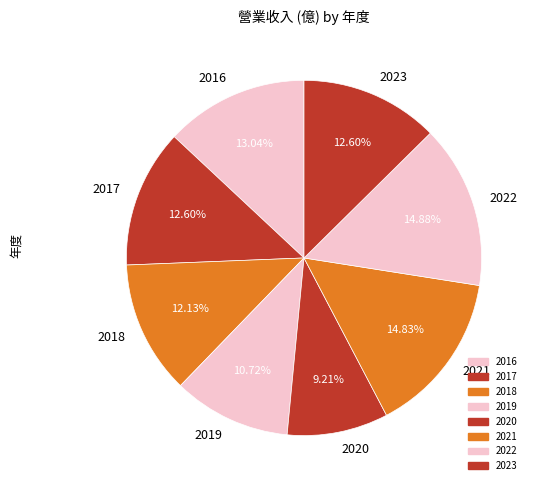

How many segments does this pie chart have?

8